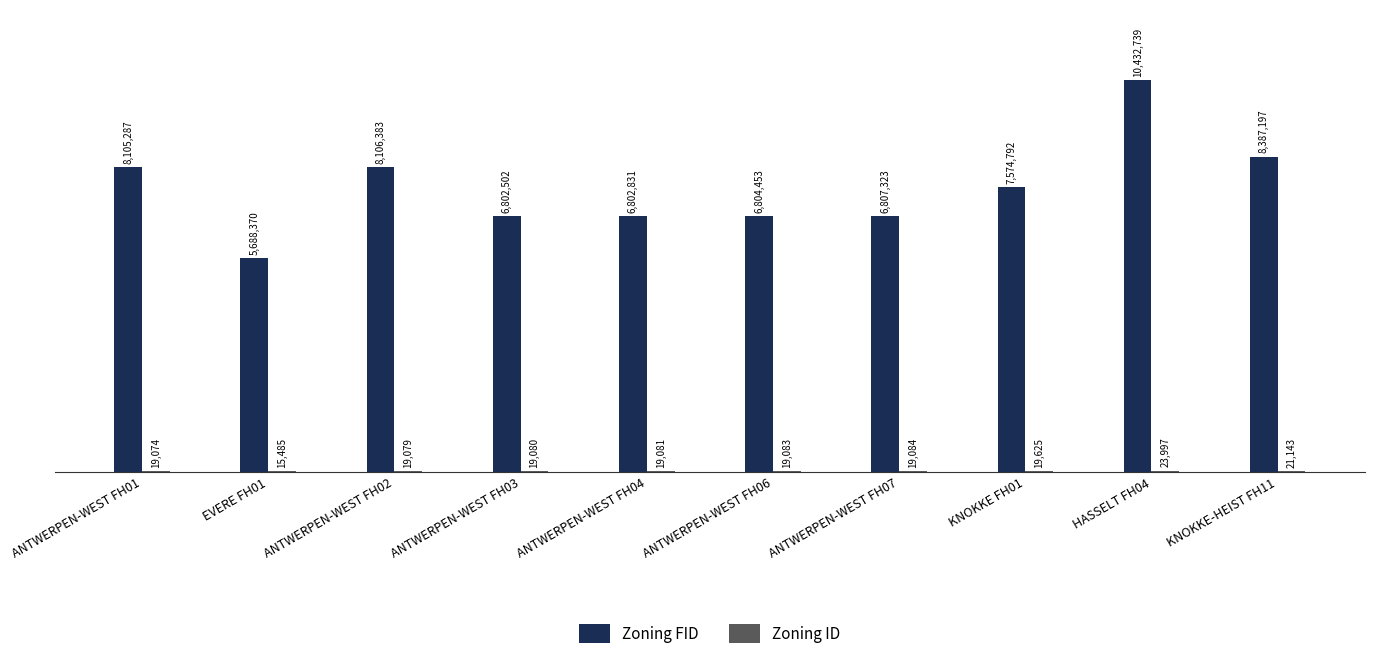

What is the sum of the Zoning ID values at ANTWERPEN-WEST FH06 and ANTWERPEN-WEST FH03?

38163